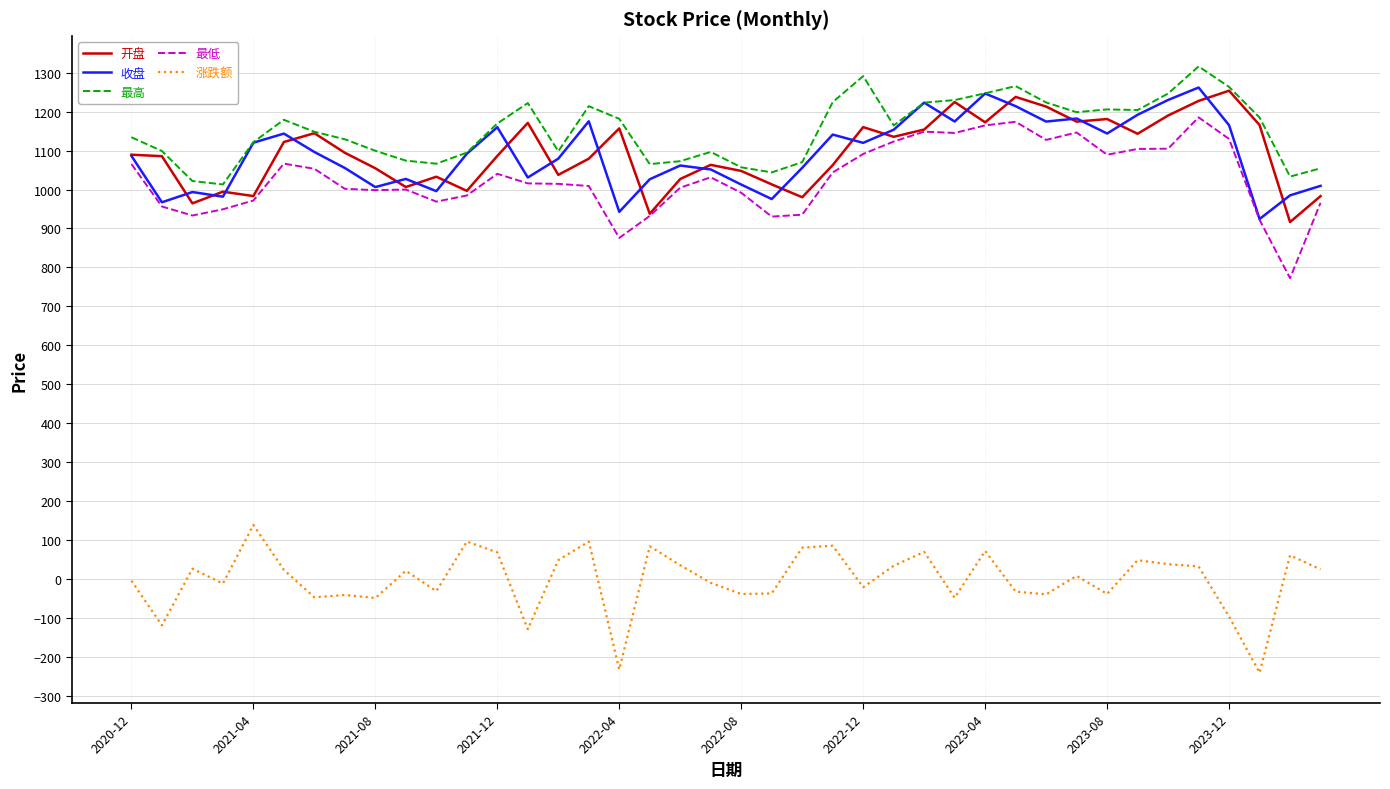

What is the greatest value displayed?

1316.2